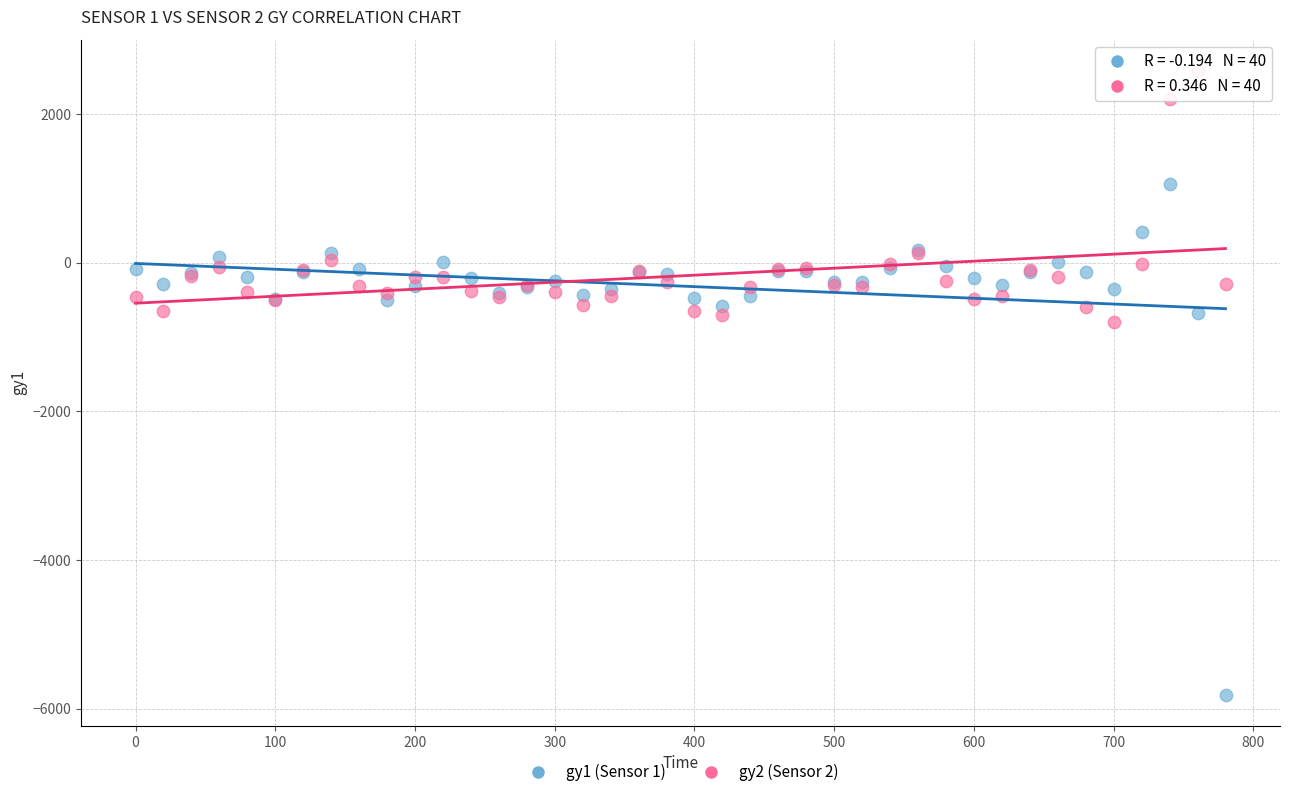

Which series reaches the minimum Y coordinate?

gy1 (Sensor 1)